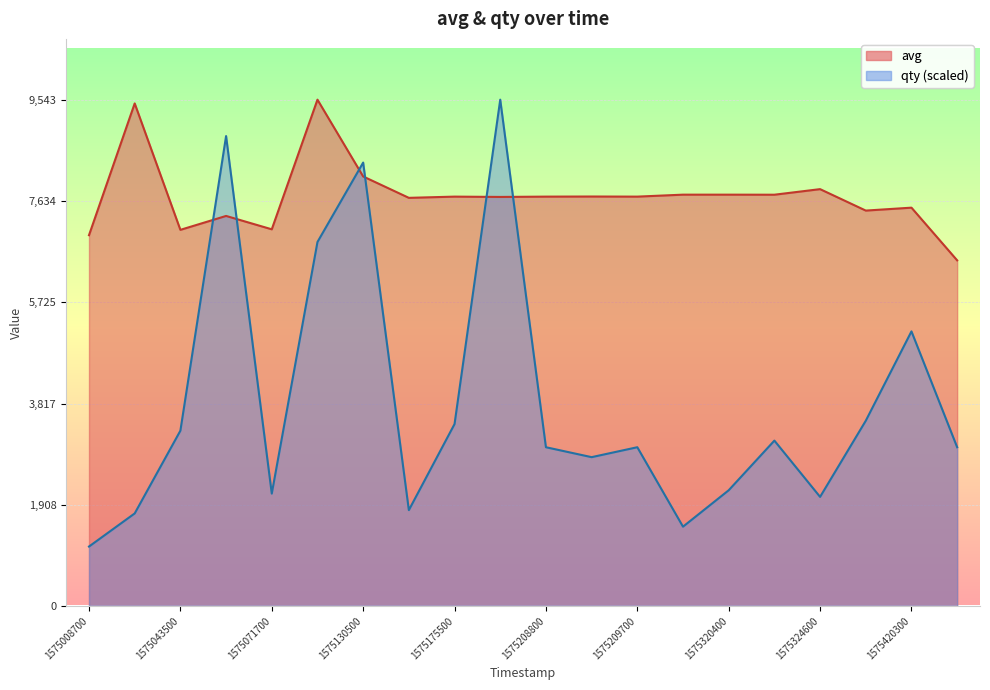

What is the sum of the qty values at 1575126900 and 1575322800?

9979.6